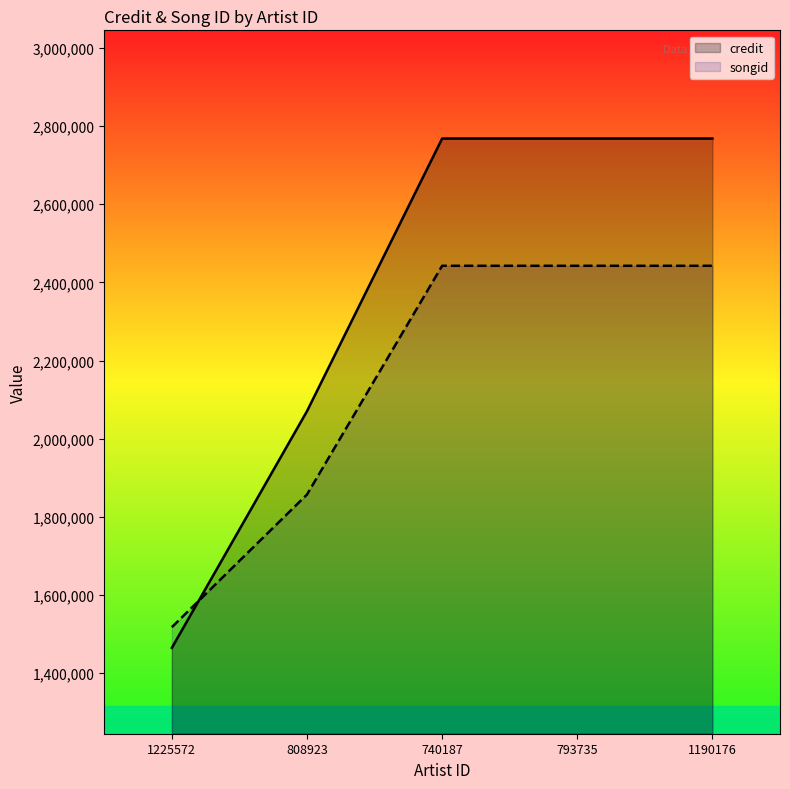

What is the approximate value of credit at 1225572, to the nearest 50?

1465200